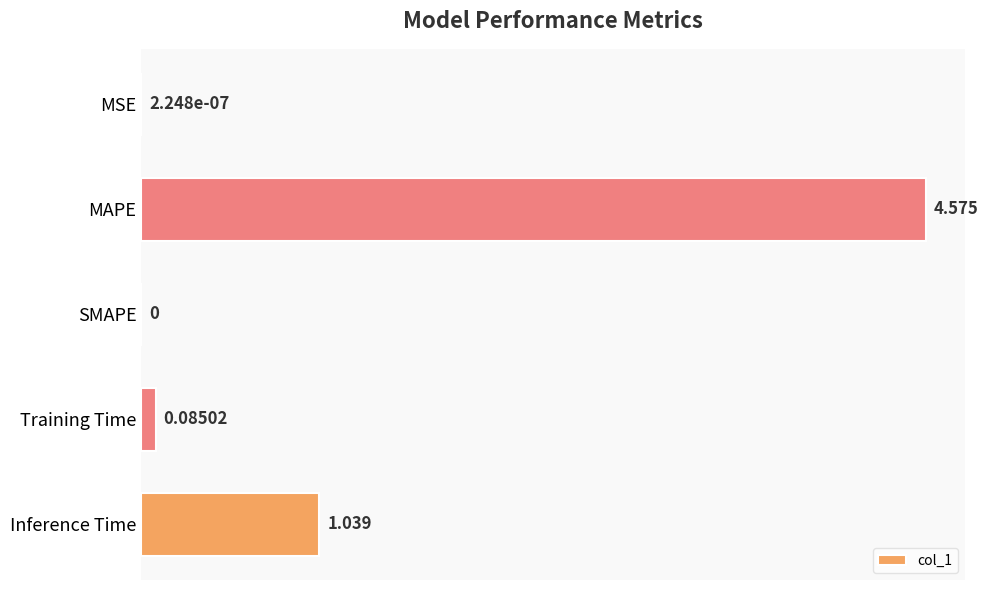

Which category has the highest value across all series?

MAPE